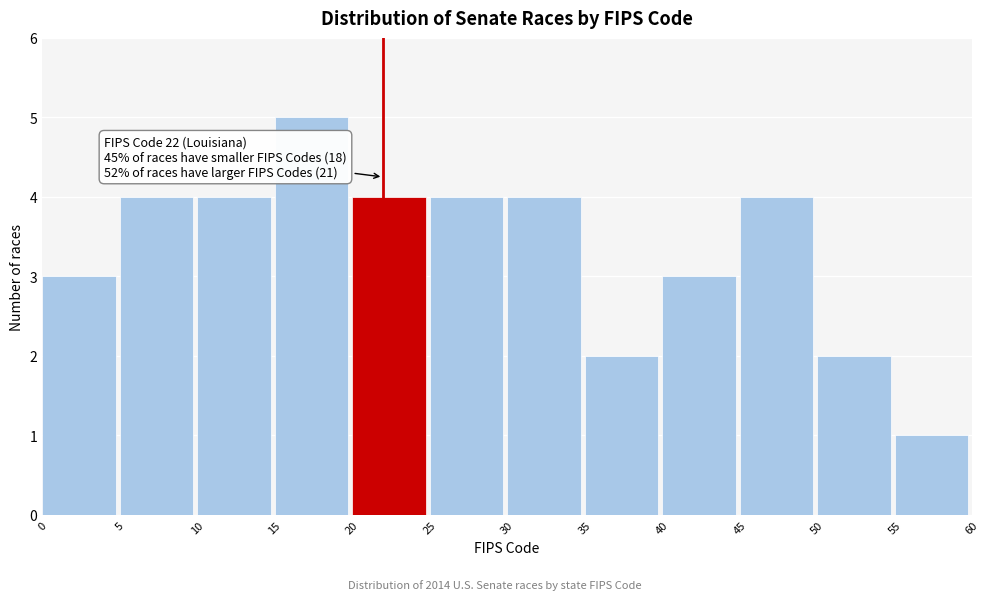

Over which range of the x-axis is the bar tallest?

15 to 20